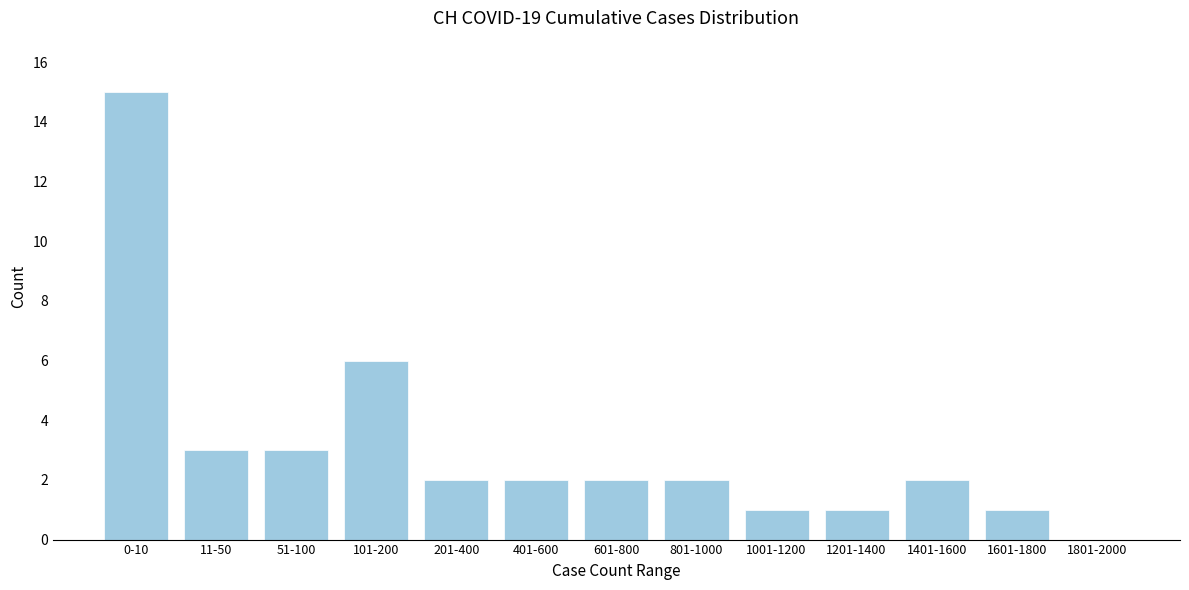

Reading left to right, extract all data points from this chart.

0-10=15	11-50=3	51-100=3	101-200=6	201-400=2	401-600=2	601-800=2	801-1000=2	1001-1200=1	1201-1400=1	1401-1600=2	1601-1800=1	1801-2000=0